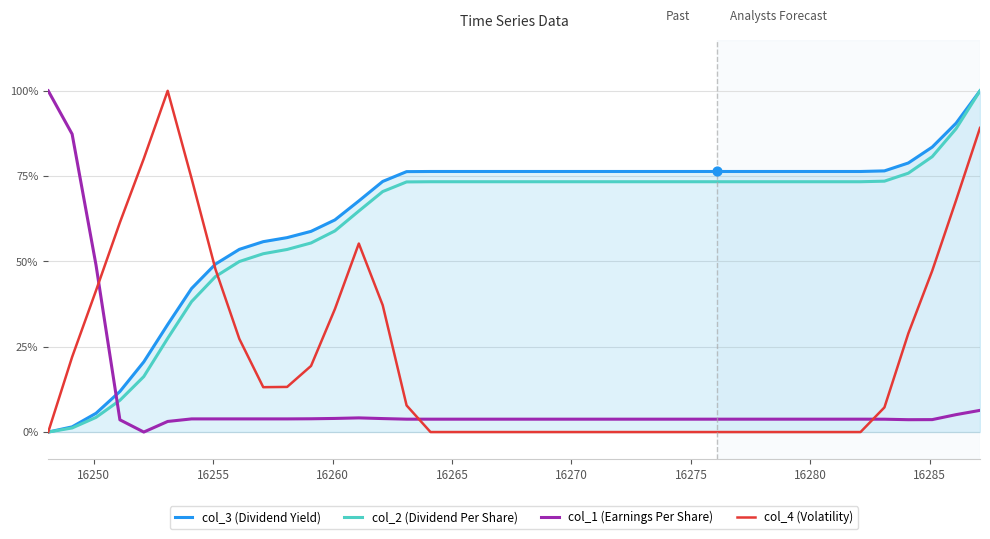

Which series has the largest total across all categories?

col_3 (Dividend Yield)